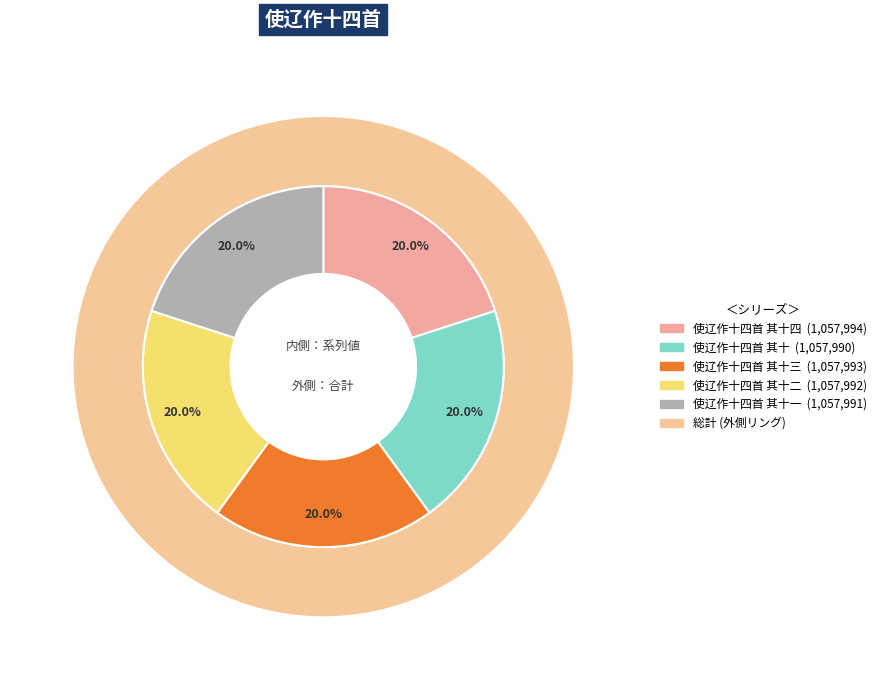

Is there any slice that represents more than half of the pie?

No